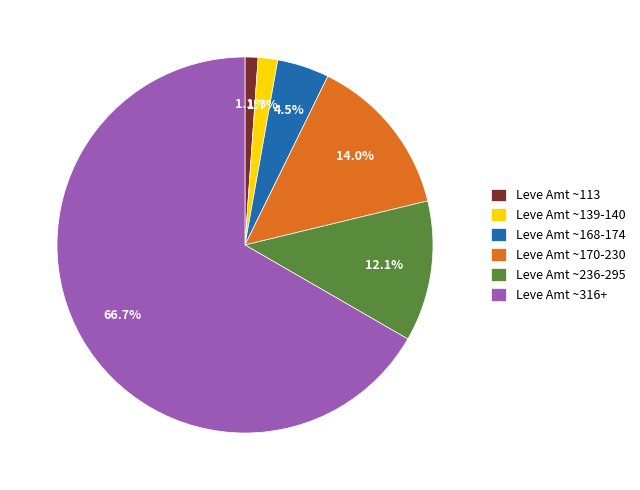

Combined, do Leve Amt ~236-295 and Leve Amt ~139-140 account for over 50%?

No